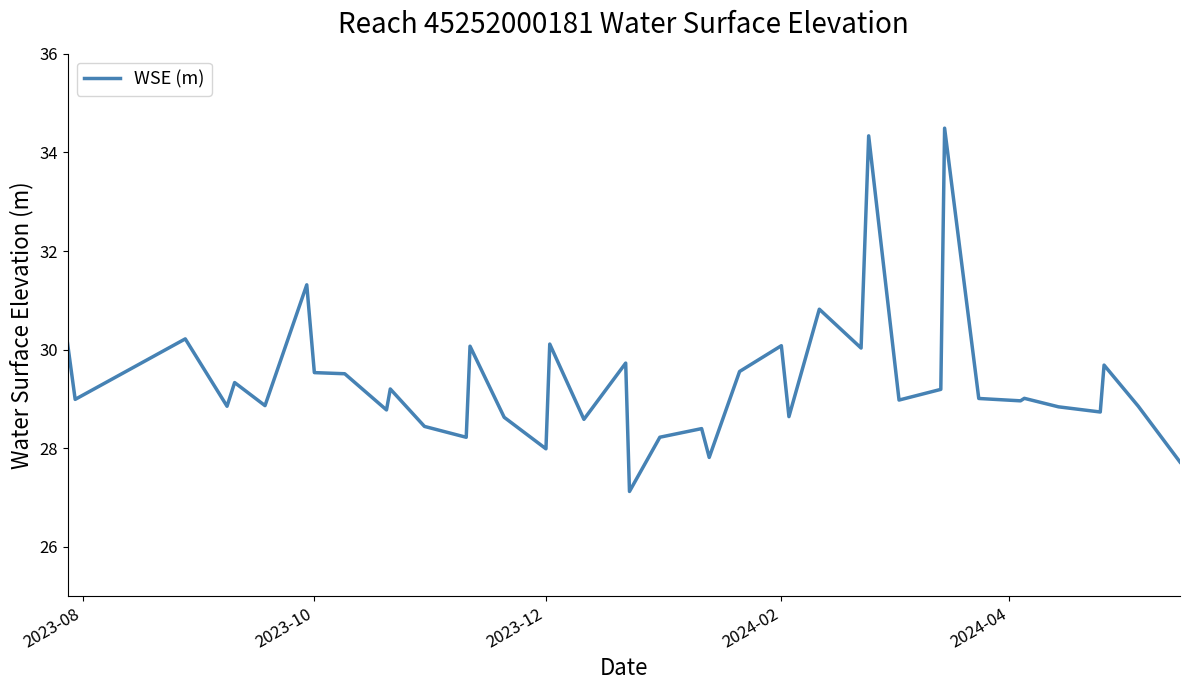

What is the maximum value shown in the chart?

34.5